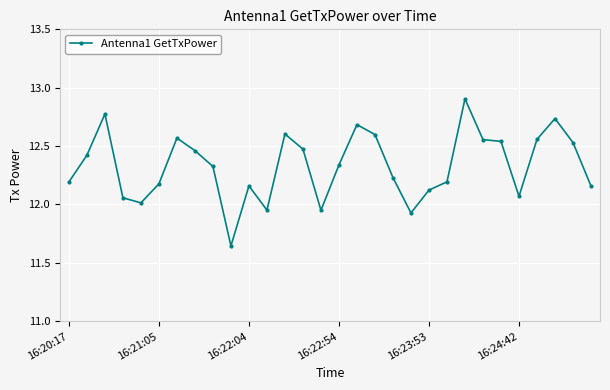

What is the sum of all values?

369.9